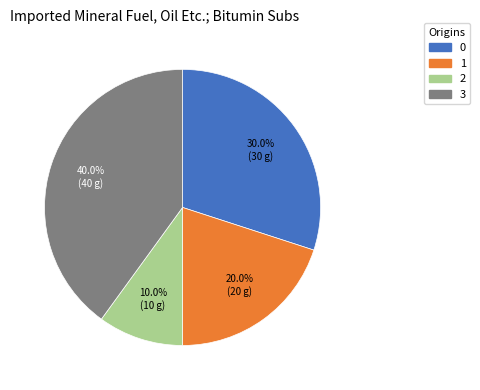

To the nearest percent, what percentage of the pie is 1?

20%